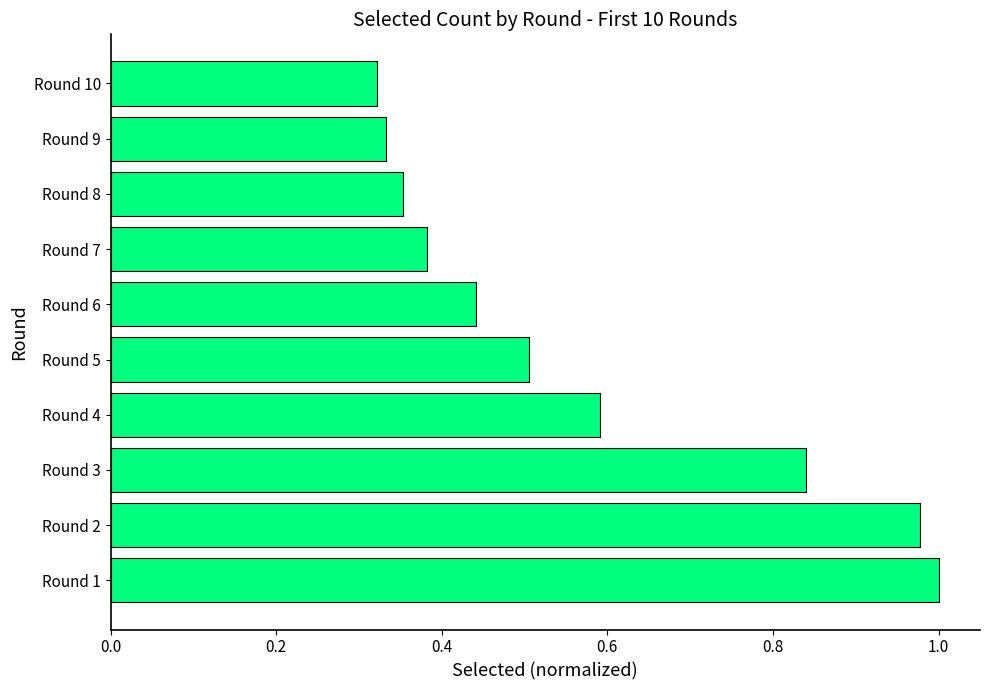

List the labels in order of value, largest first.

Round 1, Round 2, Round 3, Round 4, Round 5, Round 6, Round 7, Round 8, Round 9, Round 10